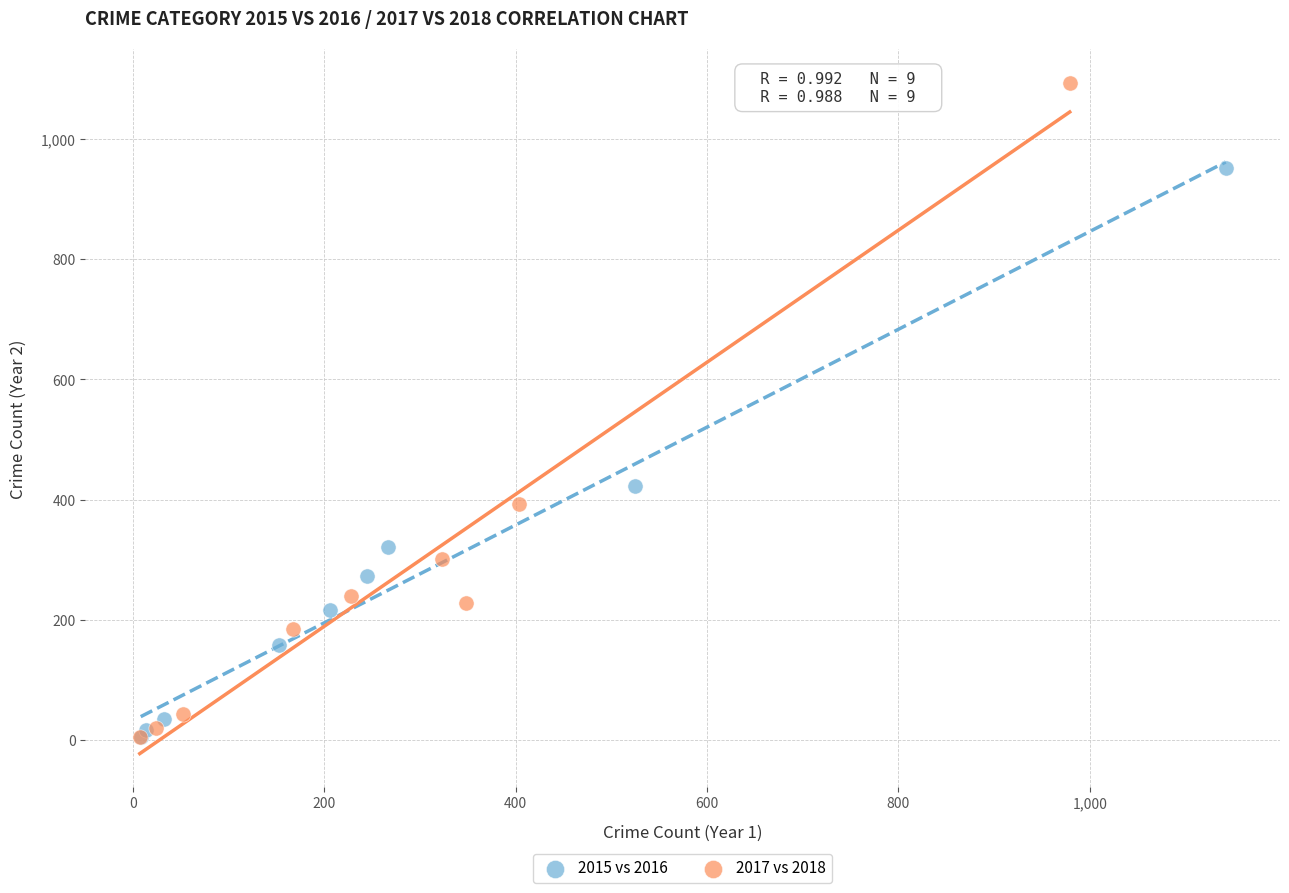

Which series has the largest Y range (max minus min)?

2017 vs 2018